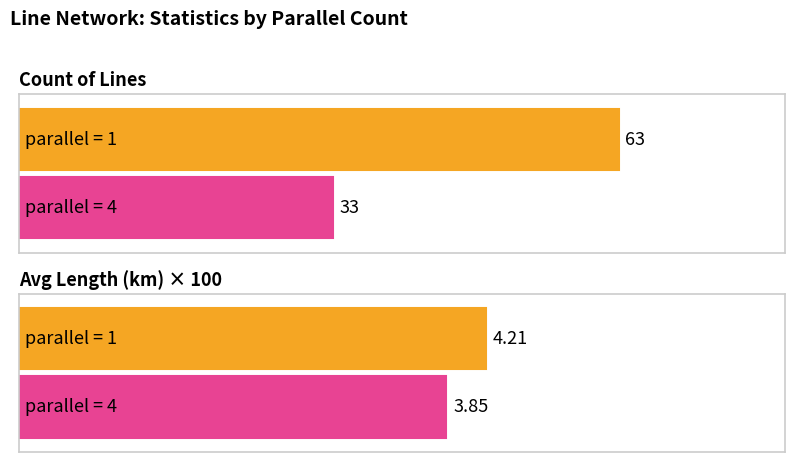

True or false: count has a value of 14.9 at parallel=4.

False